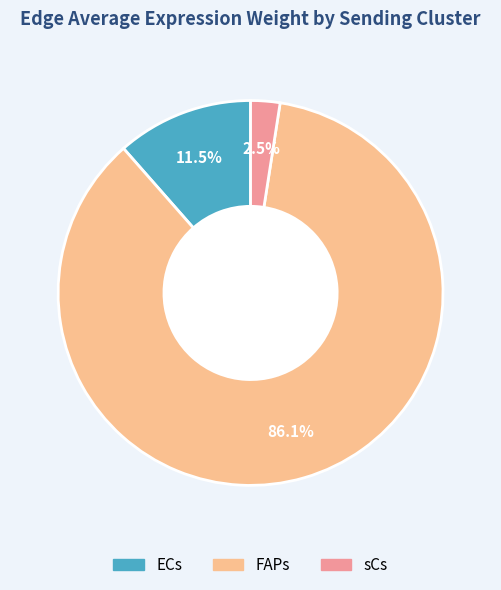

Which has a higher value, ECs or FAPs?

FAPs